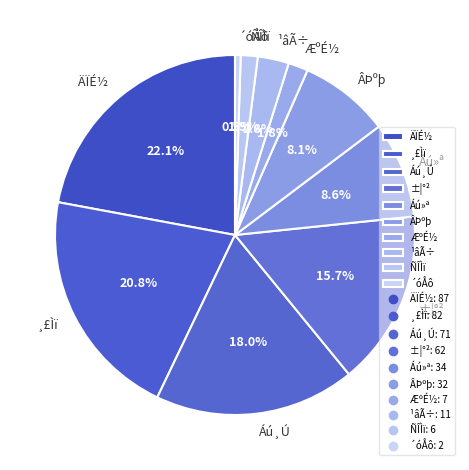

Does any single category account for the majority?

No